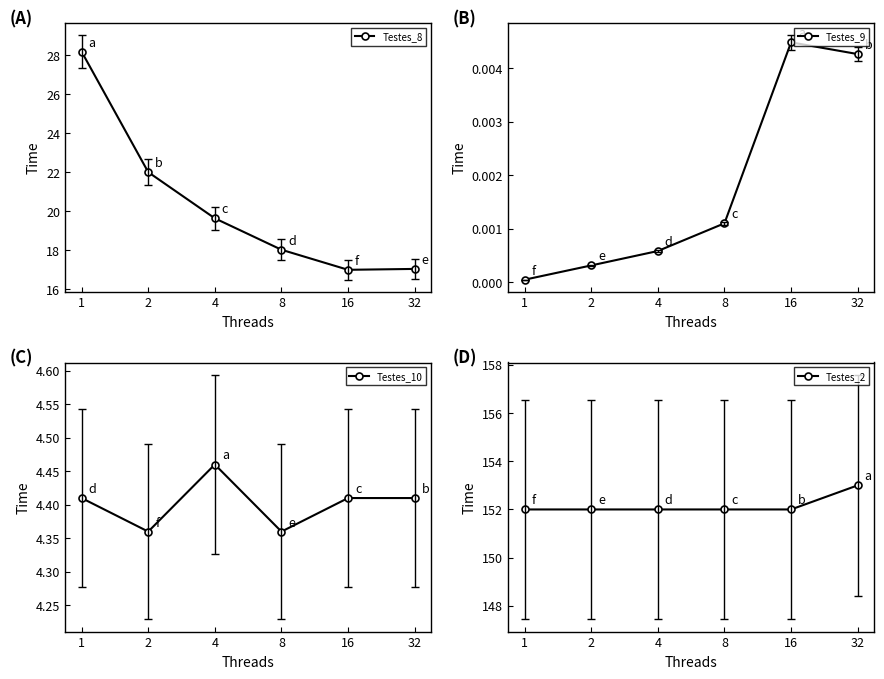

How many interior local valleys does the Testes_8 series have?

1